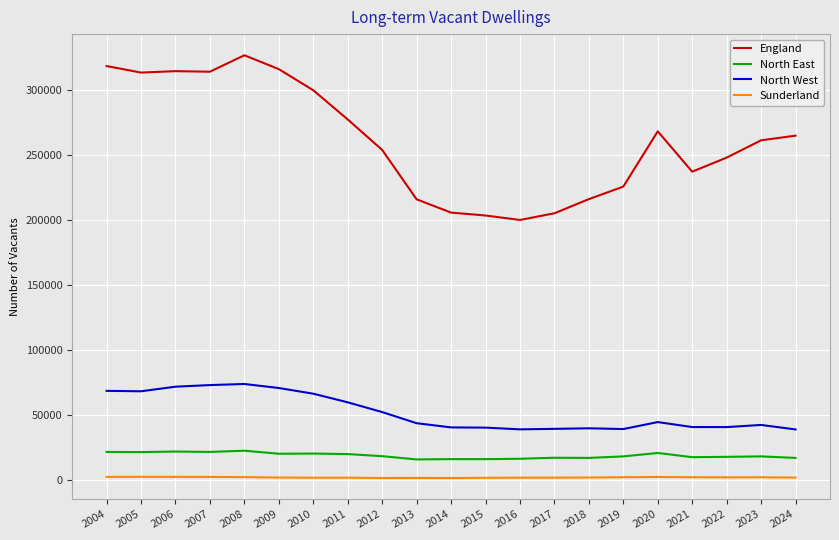

Which series changed the most between 2014 and 2022?

England